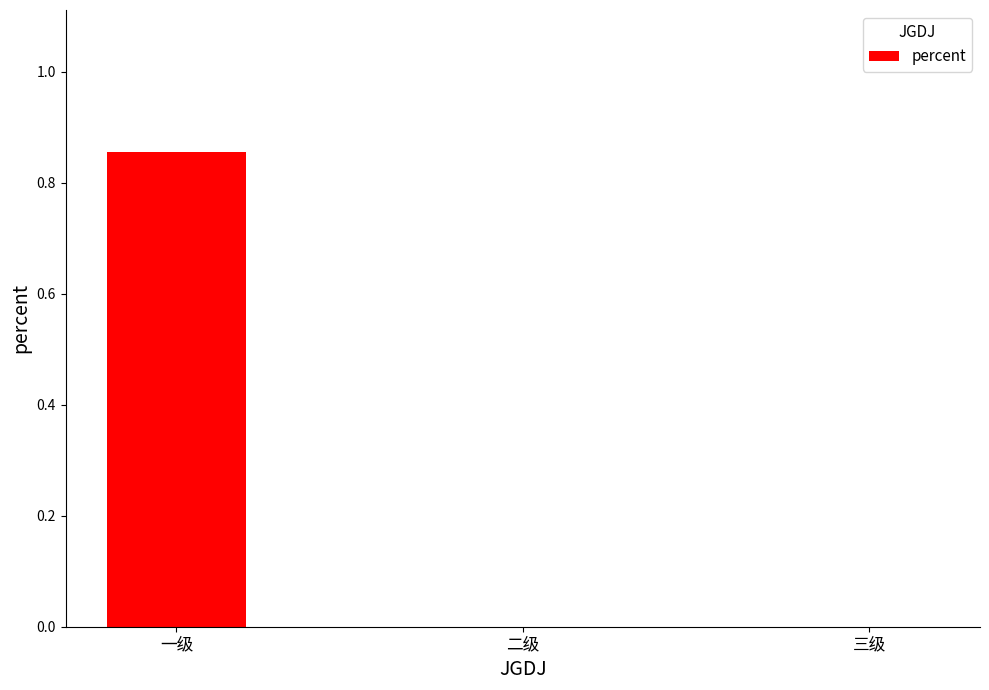

What is the change in value from 一级 to 三级?

-0.9